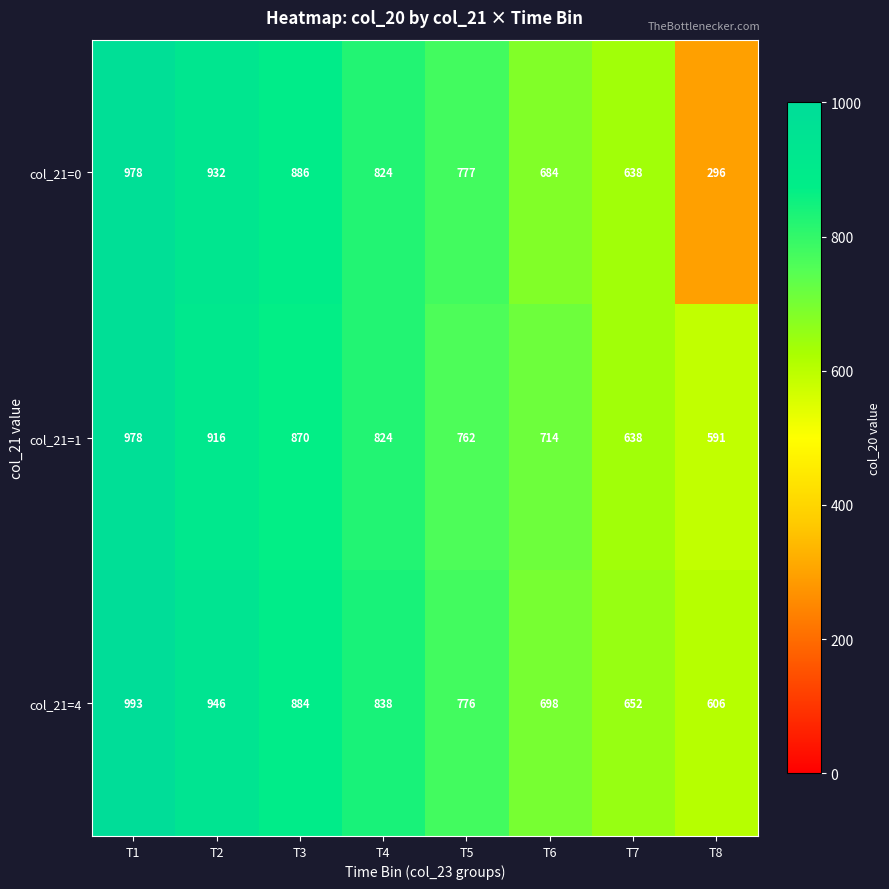

What is the difference between the second highest and second lowest values in the col_21=1 series?

278